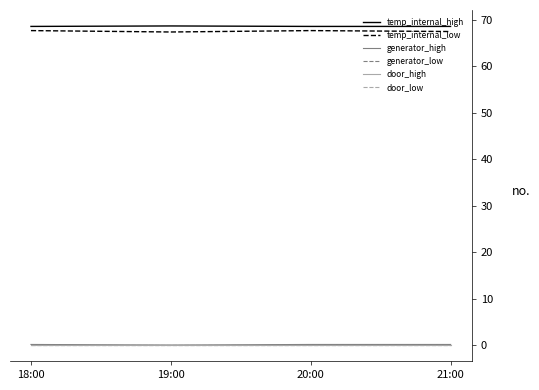

True or false: temp_internal_low and temp_internal_high intersect in this chart.

False